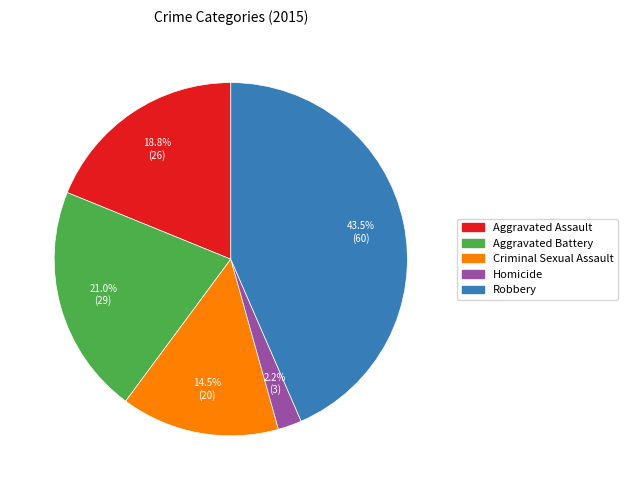

To the nearest percent, what is the difference between the Robbery and Aggravated Battery slice percentages?

22%